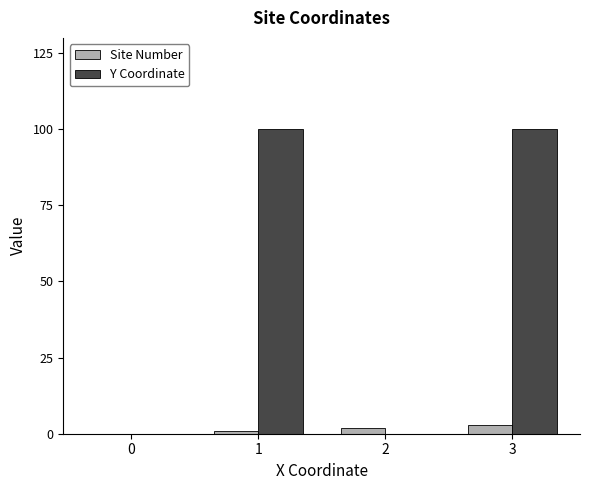

Count the Y Coordinate values in the range 0 to 100.

4